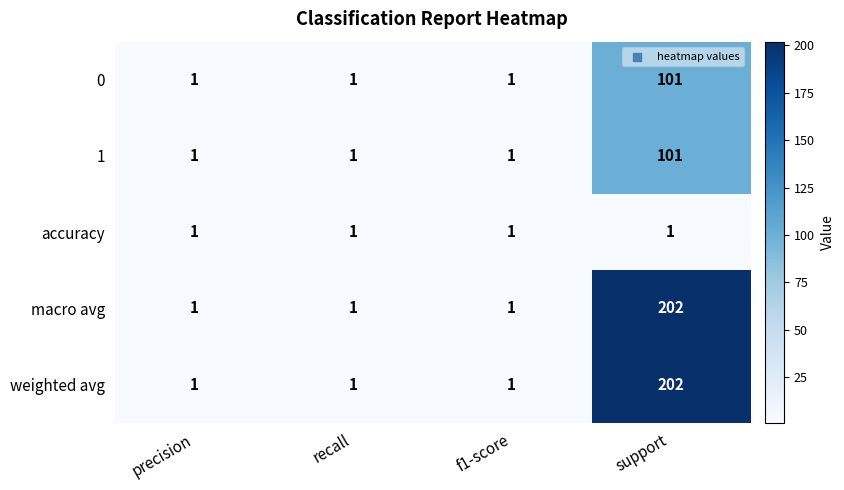

Reading left to right, what are all the values shown in this chart?

0: 1	1	1	101
1: 1	1	1	101
accuracy: 1	1	1	1
macro avg: 1	1	1	202
weighted avg: 1	1	1	202